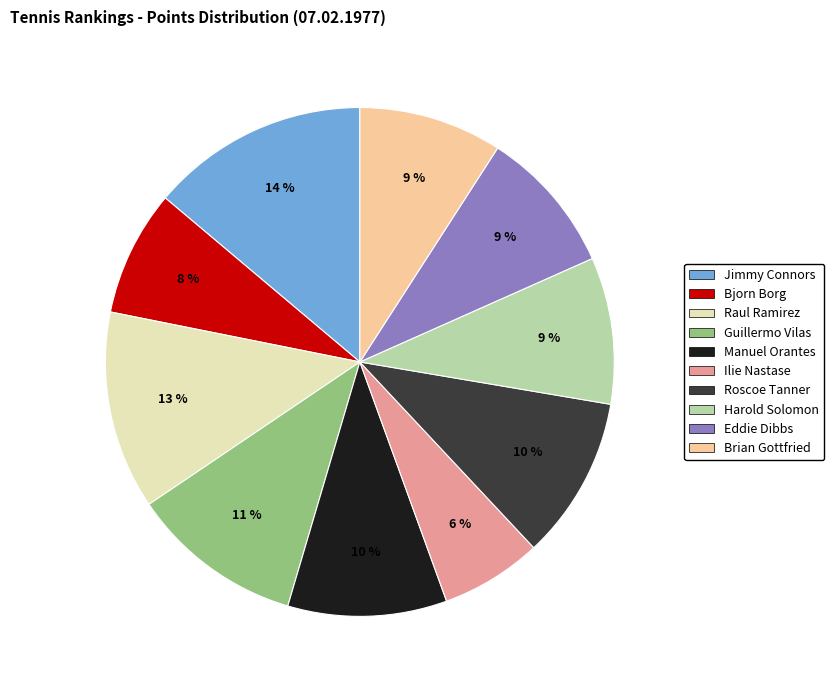

Which slice is the smallest?

Ilie Nastase